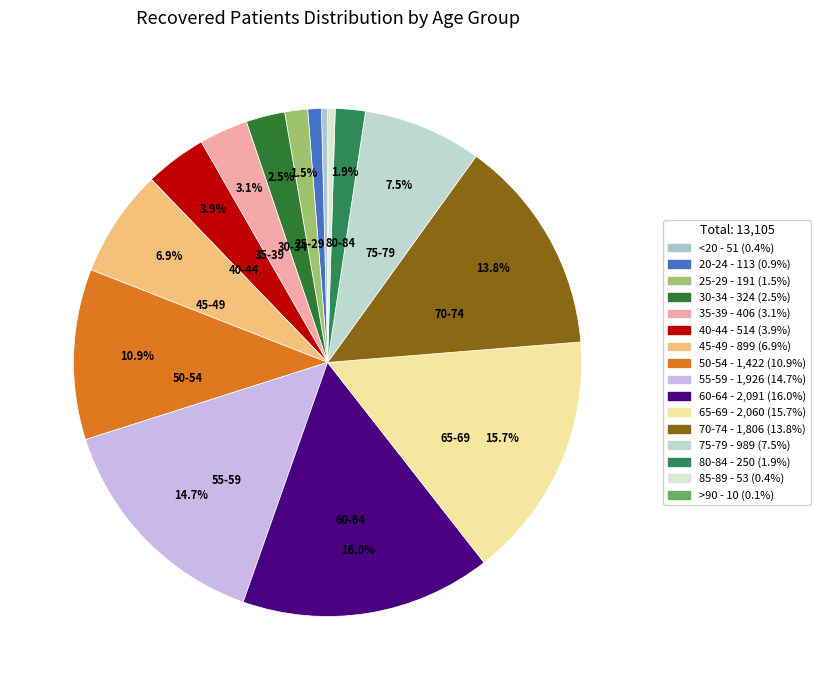

Rank the categories by value from highest to lowest.

60-64, 65-69, 55-59, 70-74, 50-54, 75-79, 45-49, 40-44, 35-39, 30-34, 80-84, 25-29, 20-24, 85-89, <20, >90